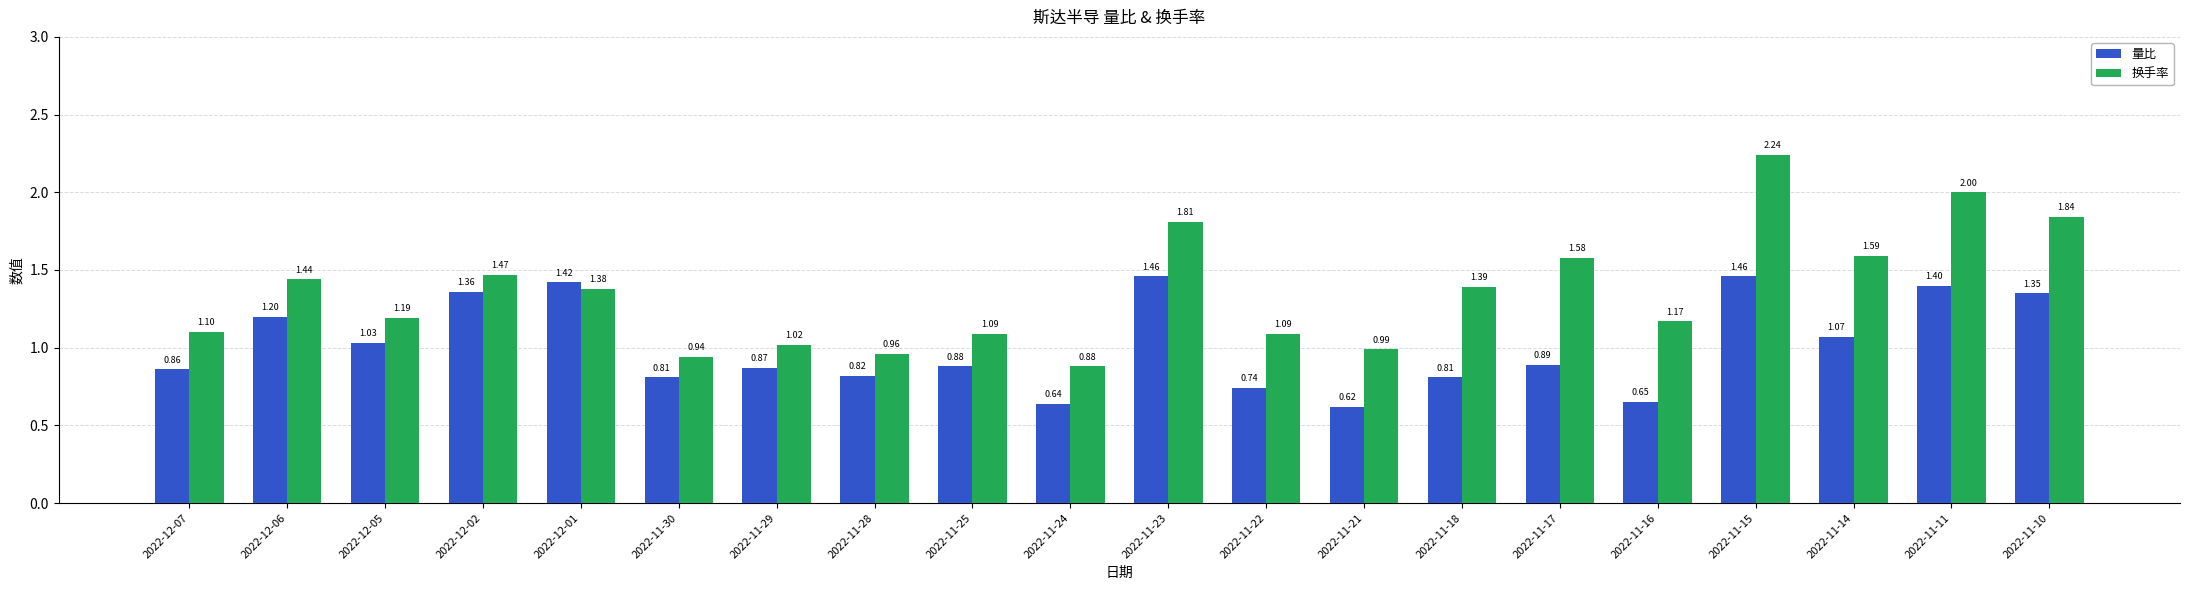

Which series has the largest range (max minus min)?

换手率